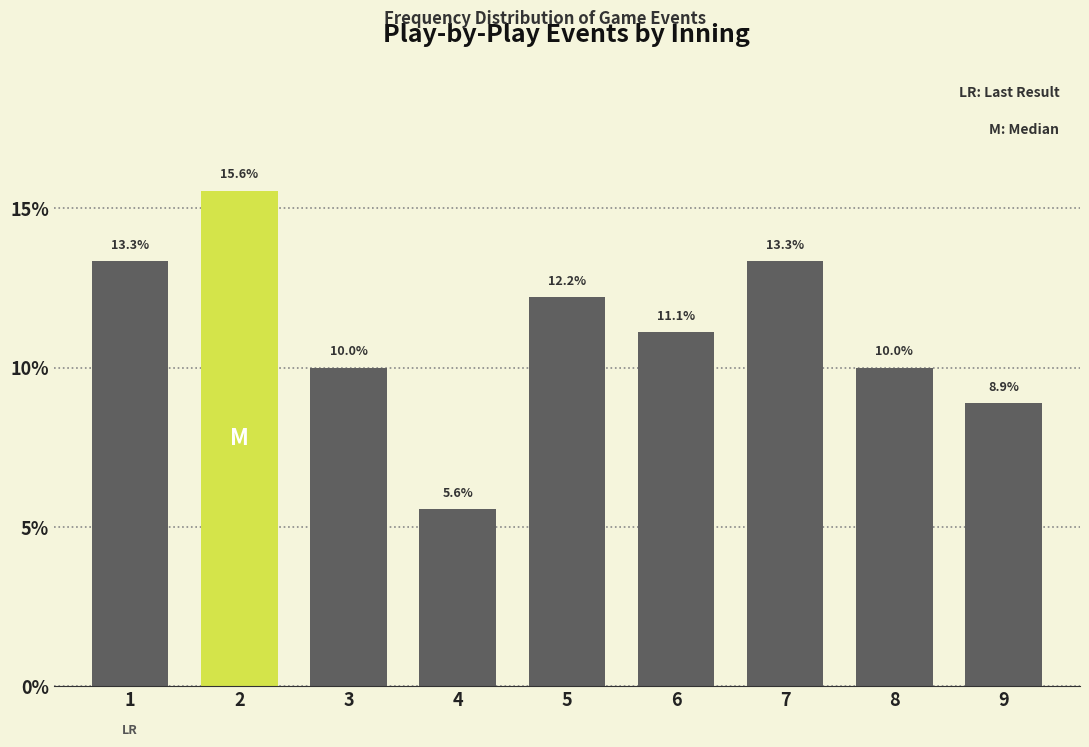

Reading left to right, transcribe all the data shown in this chart.

1=13.3	2=15.6	3=10.0	4=5.6	5=12.2	6=11.1	7=13.3	8=10.0	9=8.9